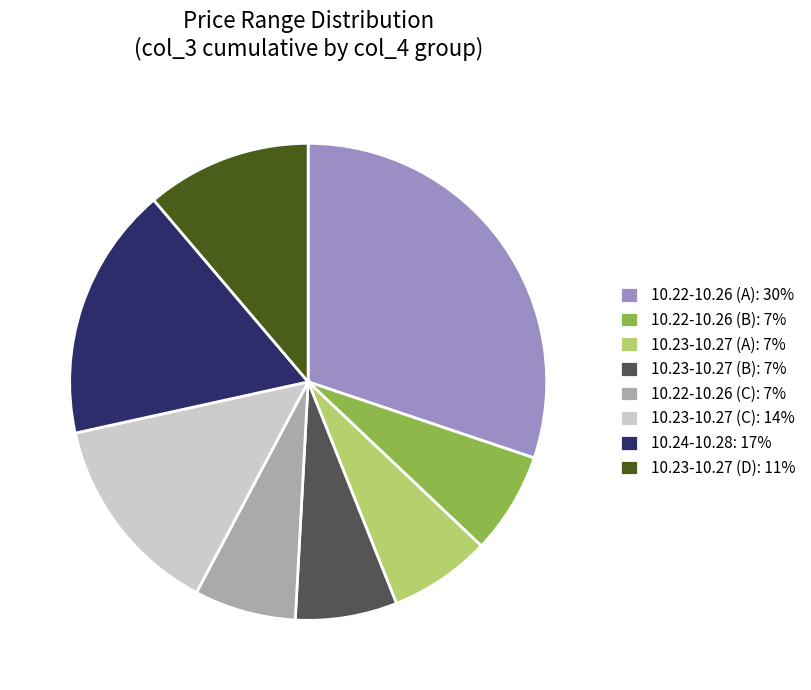

Which has a higher value, 10.23-10.27 (B): 7% or 10.22-10.26 (A): 30%?

10.22-10.26 (A): 30%